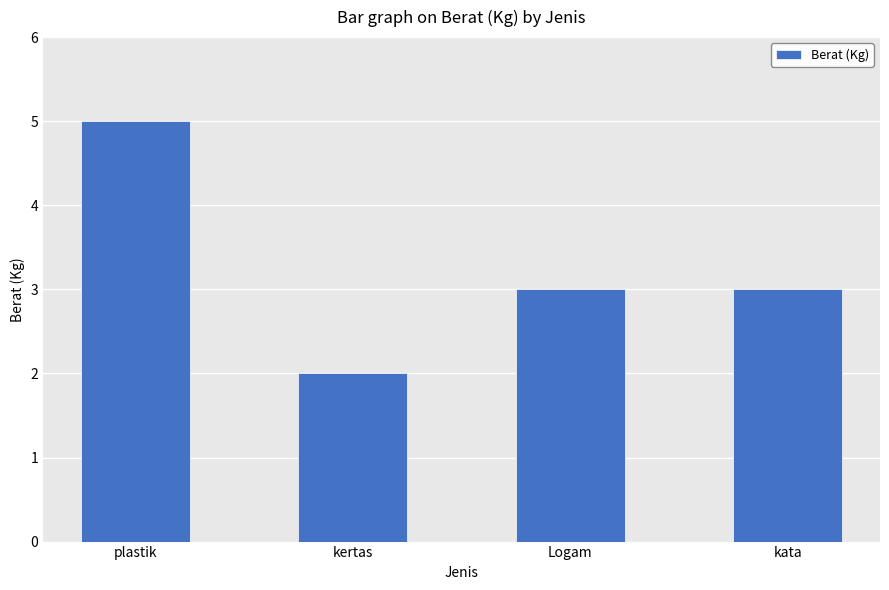

What is the sum of all values?

13